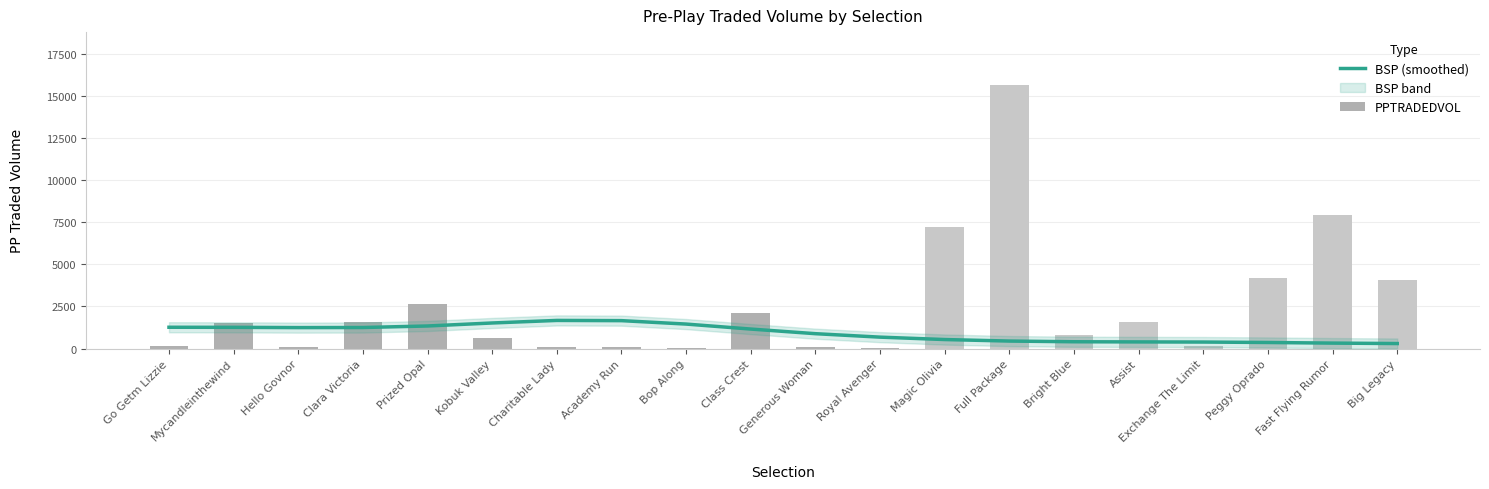

How many data points in BSP (smoothed) are above 1157?

10